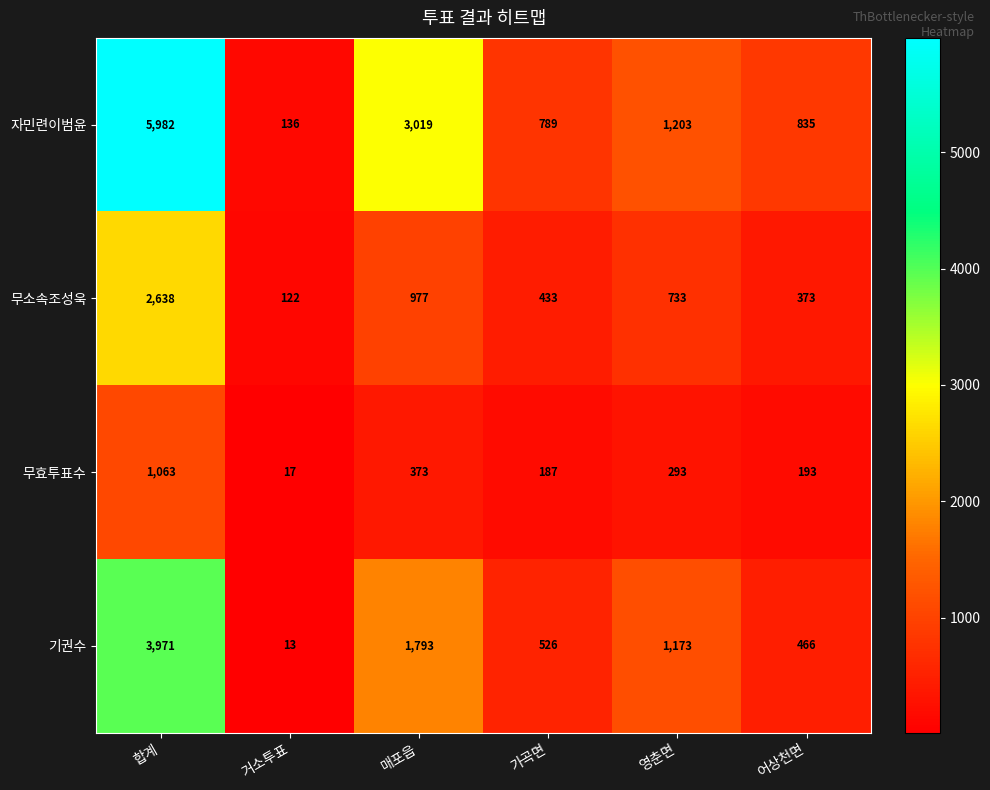

At how many categories does at least one series exceed 518?

5